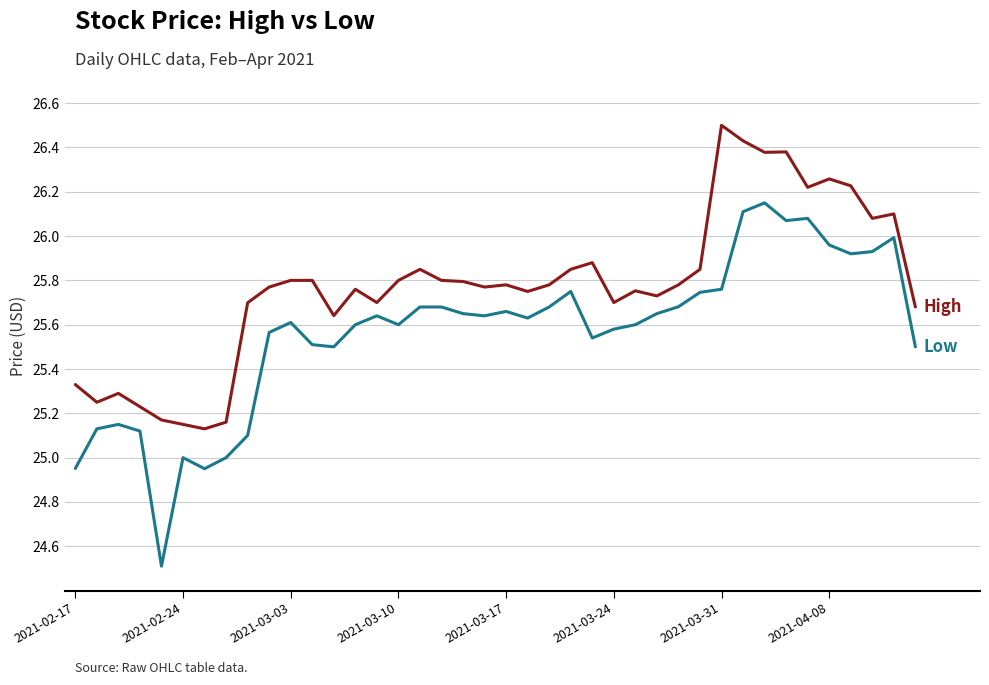

What is the greatest value displayed?

26.5